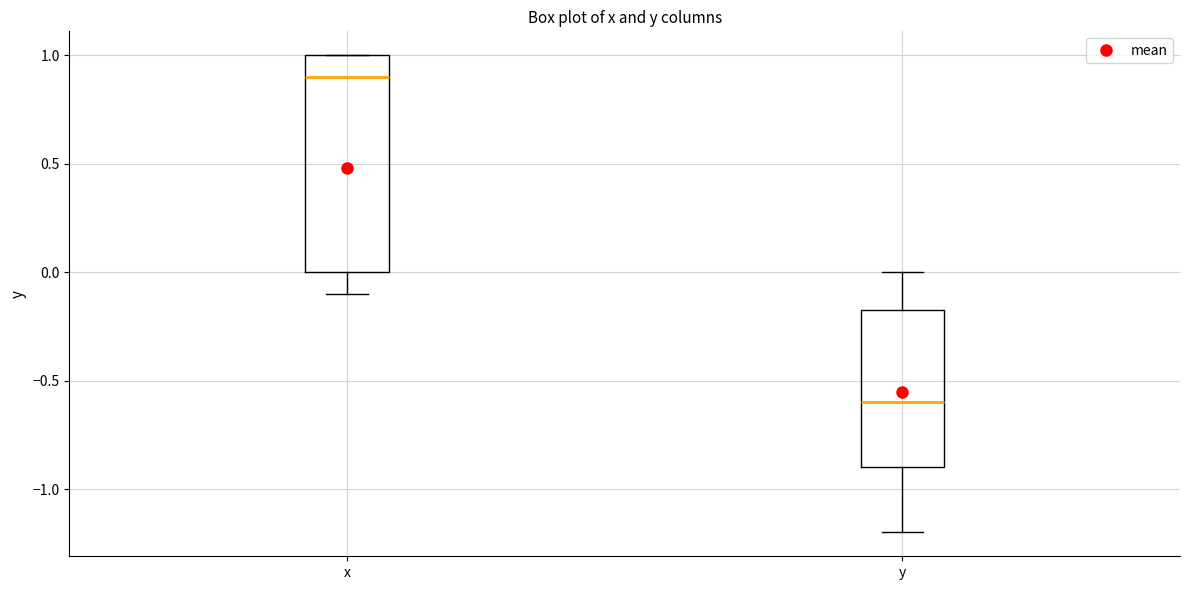

Which box is the tallest, from its lower edge to its upper edge?

x